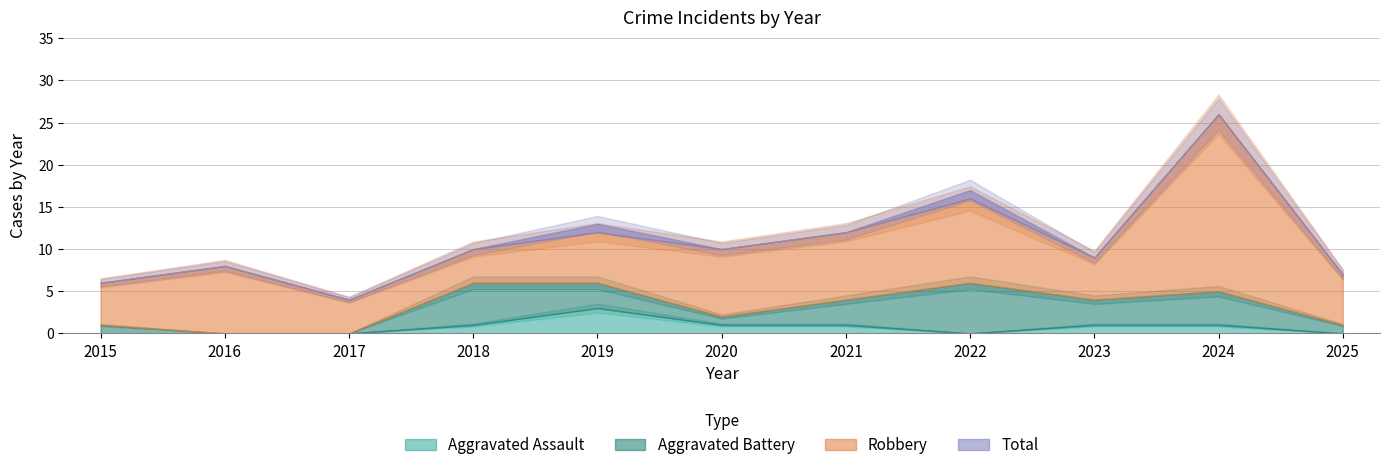

Is it true that Total equals 7 at 2025?

True